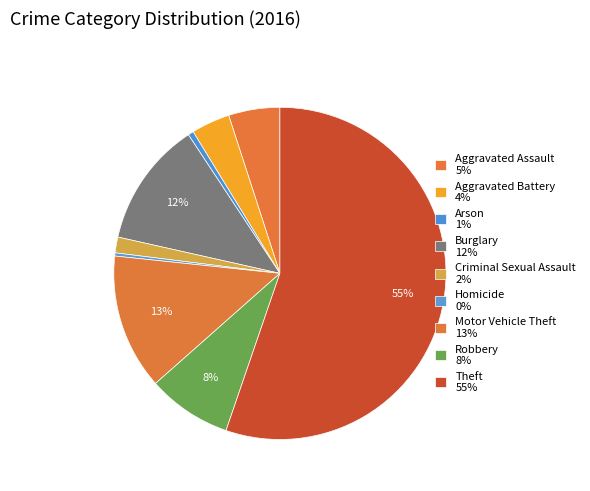

The Aggravated Assault slice represents 13% of the pie. True or false?

False